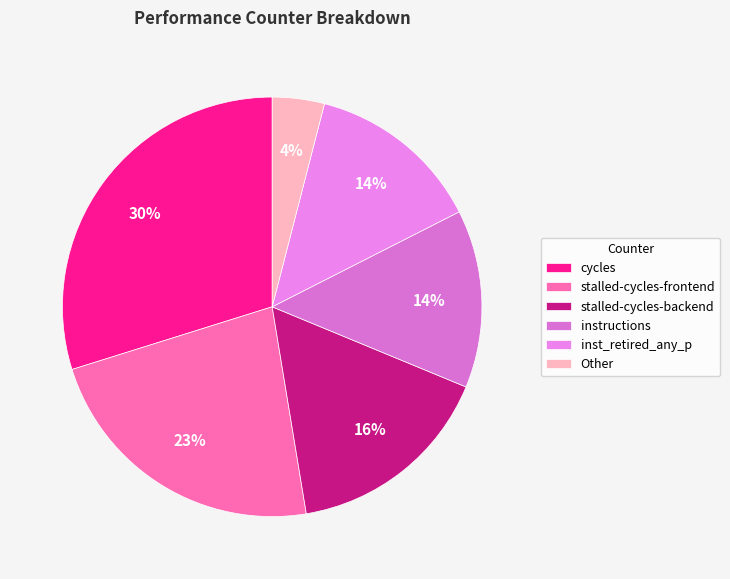

How many segments does this pie chart have?

6